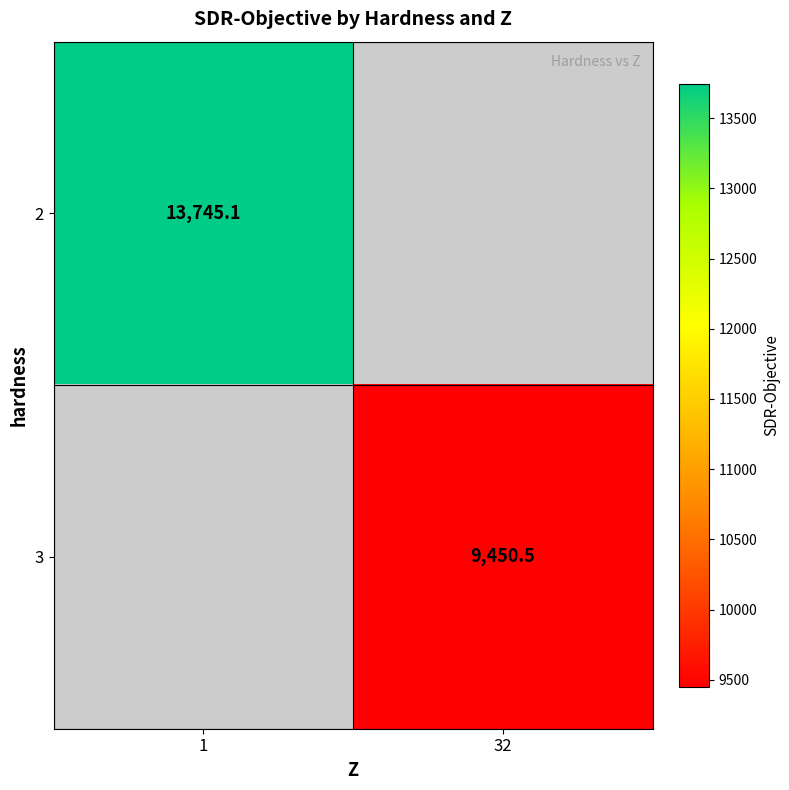

Is the value of 3 at 32 greater than the value of 2 at 1?

No